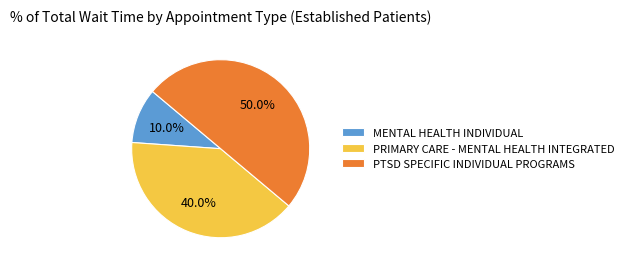

What portion of the pie excludes MENTAL HEALTH INDIVIDUAL?

90.0%